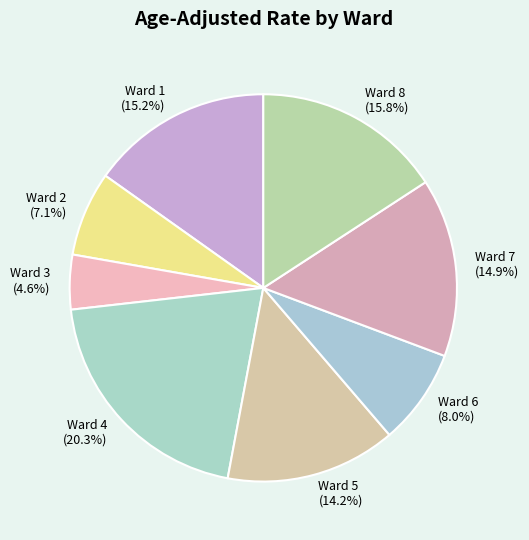

Between Ward 6 and Ward 5, which is larger?

Ward 5